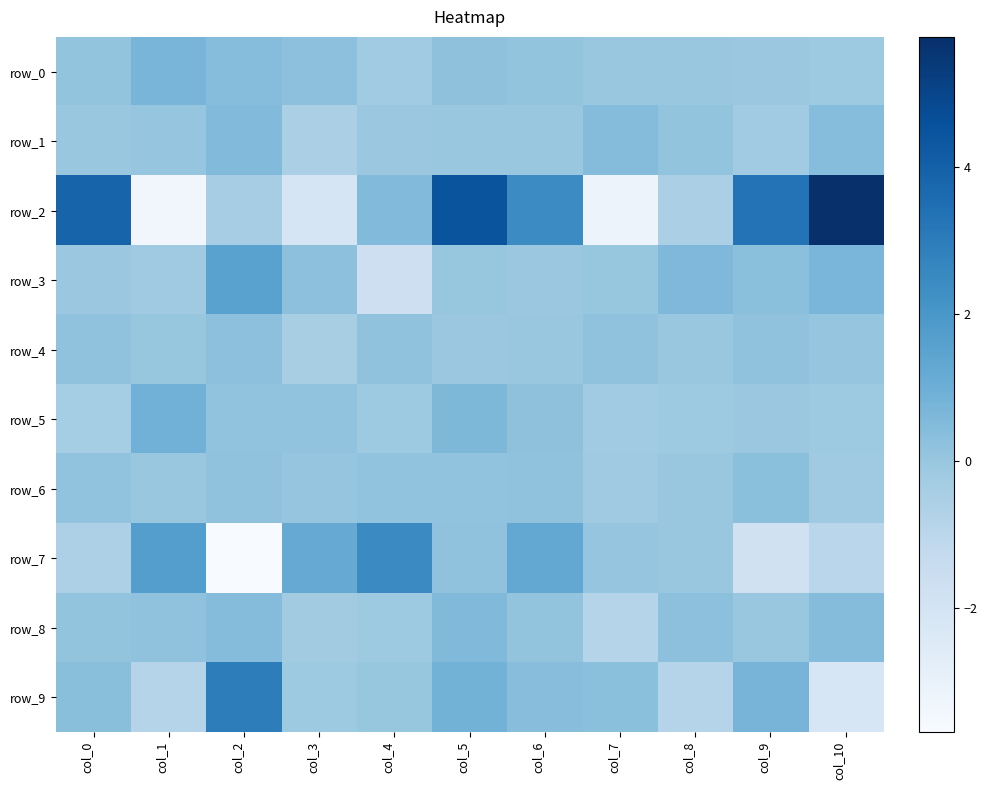

Is it true that row_7 equals 0.2 at col_5?

True